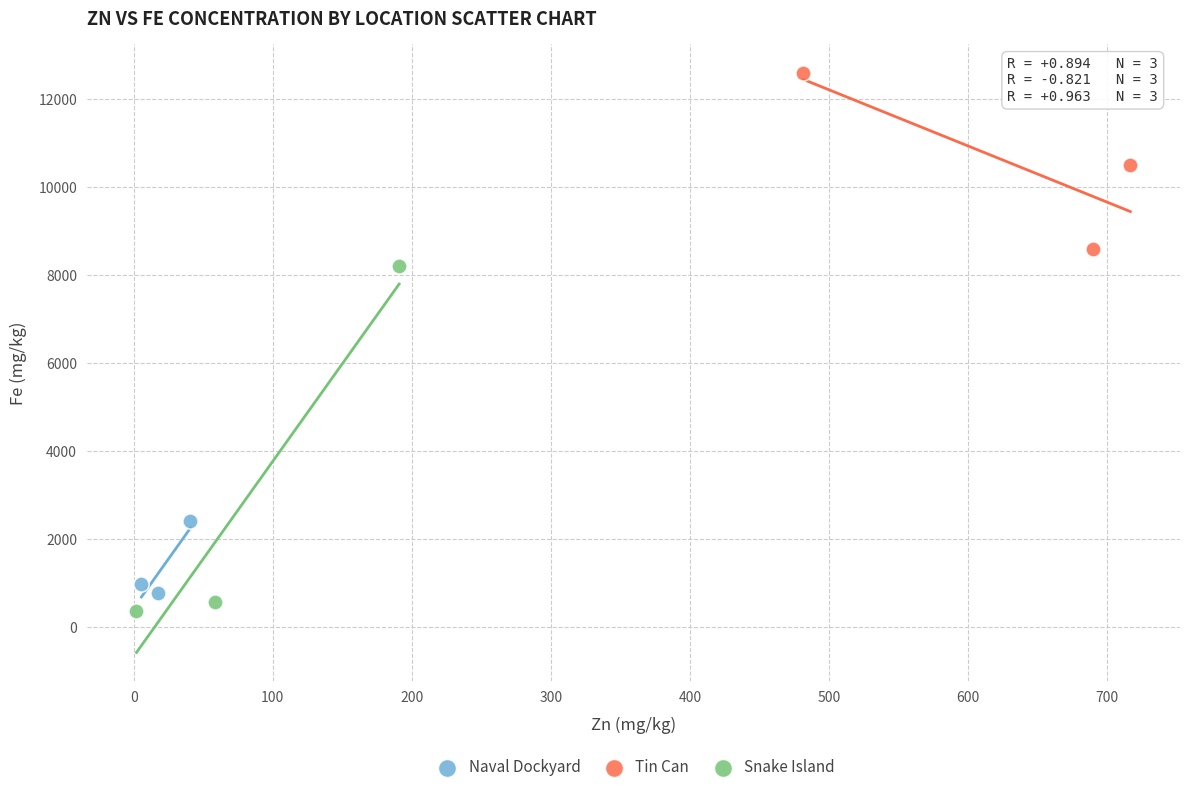

What are all the series names shown in the legend?

Naval Dockyard, Tin Can, Snake Island